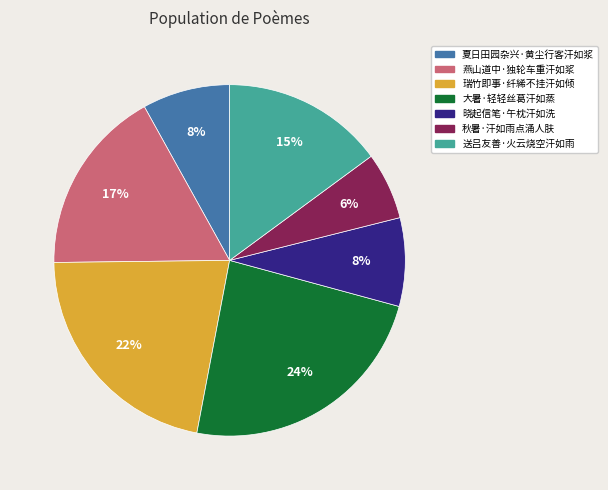

Is the sum of 夏日田园杂兴·黄尘行客汗如浆 and 燕山道中·独轮车重汗如浆 greater than half?

No